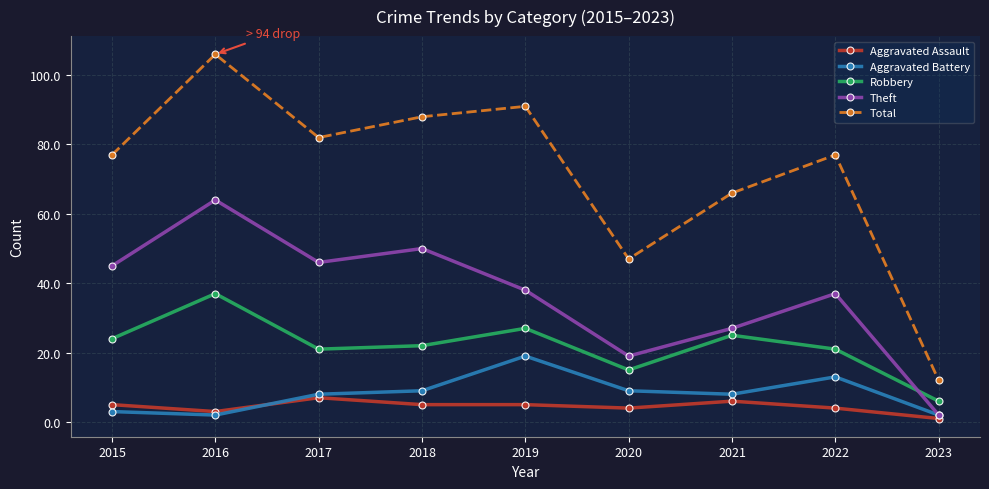

What is the greatest value displayed?

106